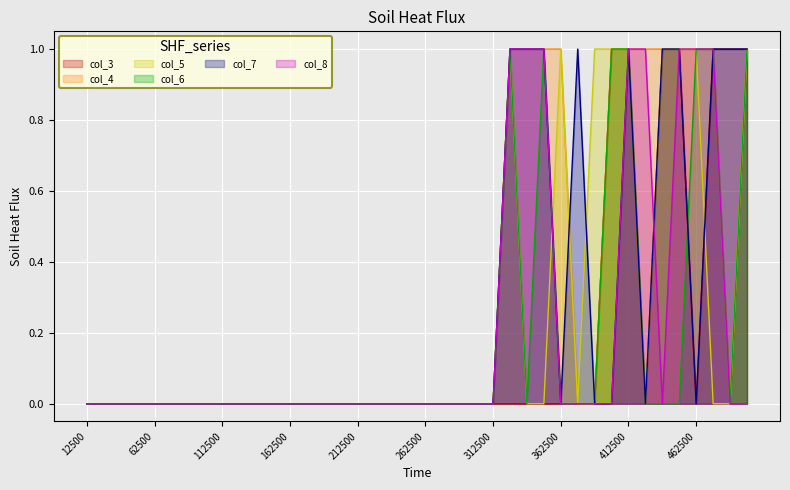

Reading left to right, transcribe all the data shown in this chart.

col_3: 0	0	0	0	0	0	0	0	0	0	0	0	0	0	0	0	0	0	0	0	0	0	0	0	0	0	0	0	0	0	0	1	1	0	1	1	0	1	1	1
col_4: 0	0	0	0	0	0	0	0	0	0	0	0	0	0	0	0	0	0	0	0	0	0	0	0	0	1	1	1	1	0	0	1	1	1	1	1	1	1	0	1
col_5: 0	0	0	0	0	0	0	0	0	0	0	0	0	0	0	0	0	0	0	0	0	0	0	0	0	1	0	0	1	0	1	1	1	0	1	1	1	0	0	1
col_6: 0	0	0	0	0	0	0	0	0	0	0	0	0	0	0	0	0	0	0	0	0	0	0	0	0	1	0	1	0	0	0	1	1	0	0	0	1	1	0	1
col_7: 0	0	0	0	0	0	0	0	0	0	0	0	0	0	0	0	0	0	0	0	0	0	0	0	0	1	1	1	0	1	0	0	1	0	1	1	0	1	1	1
col_8: 0	0	0	0	0	0	0	0	0	0	0	0	0	0	0	0	0	0	0	0	0	0	0	0	0	1	1	1	0	0	0	0	1	1	0	1	1	1	0	0